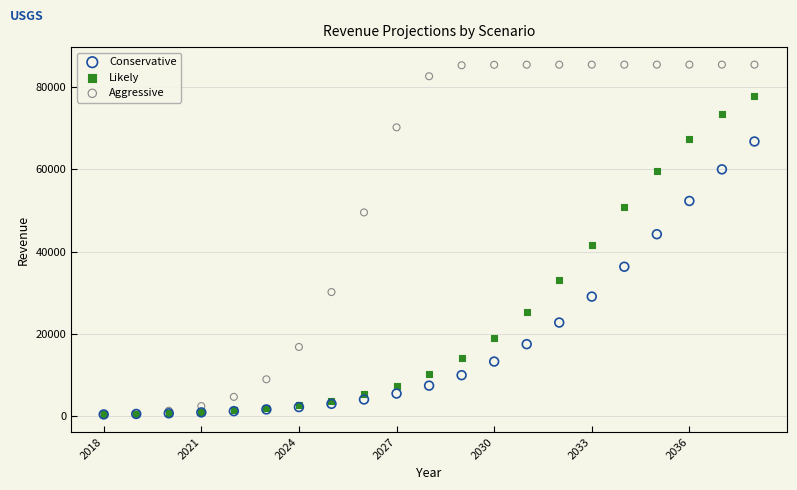

Which series has the largest Y range (max minus min)?

Aggressive